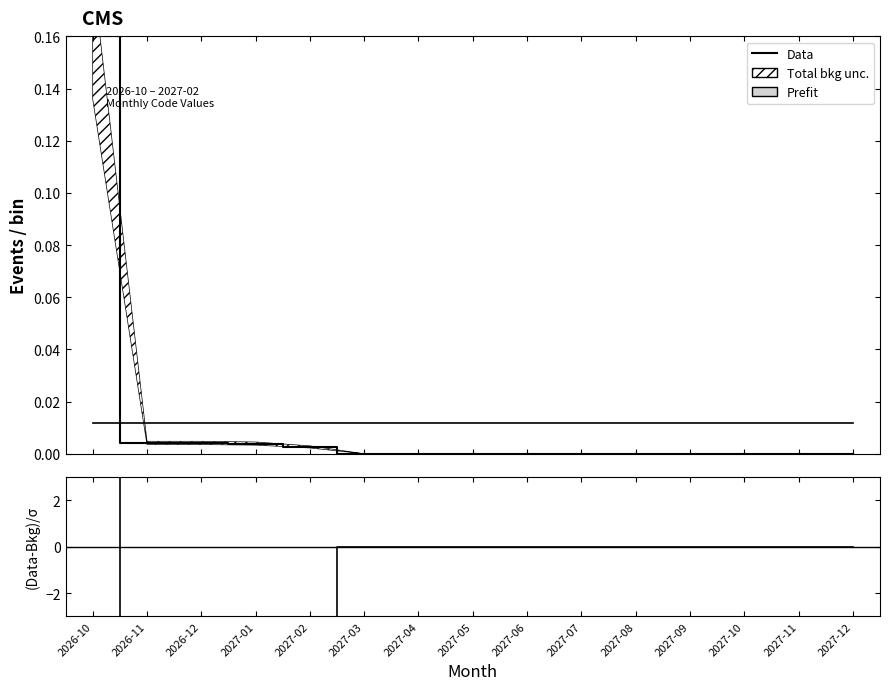

At 2027-09, list the series in order from smallest to largest.

(Data-Bkg)/σ, Data